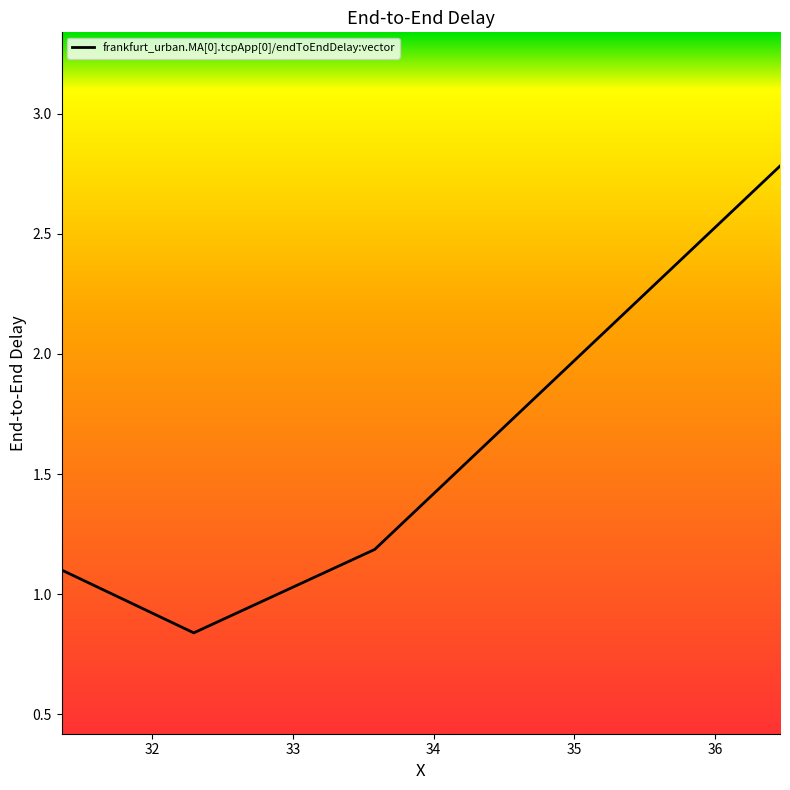

How many values are below 1?

1